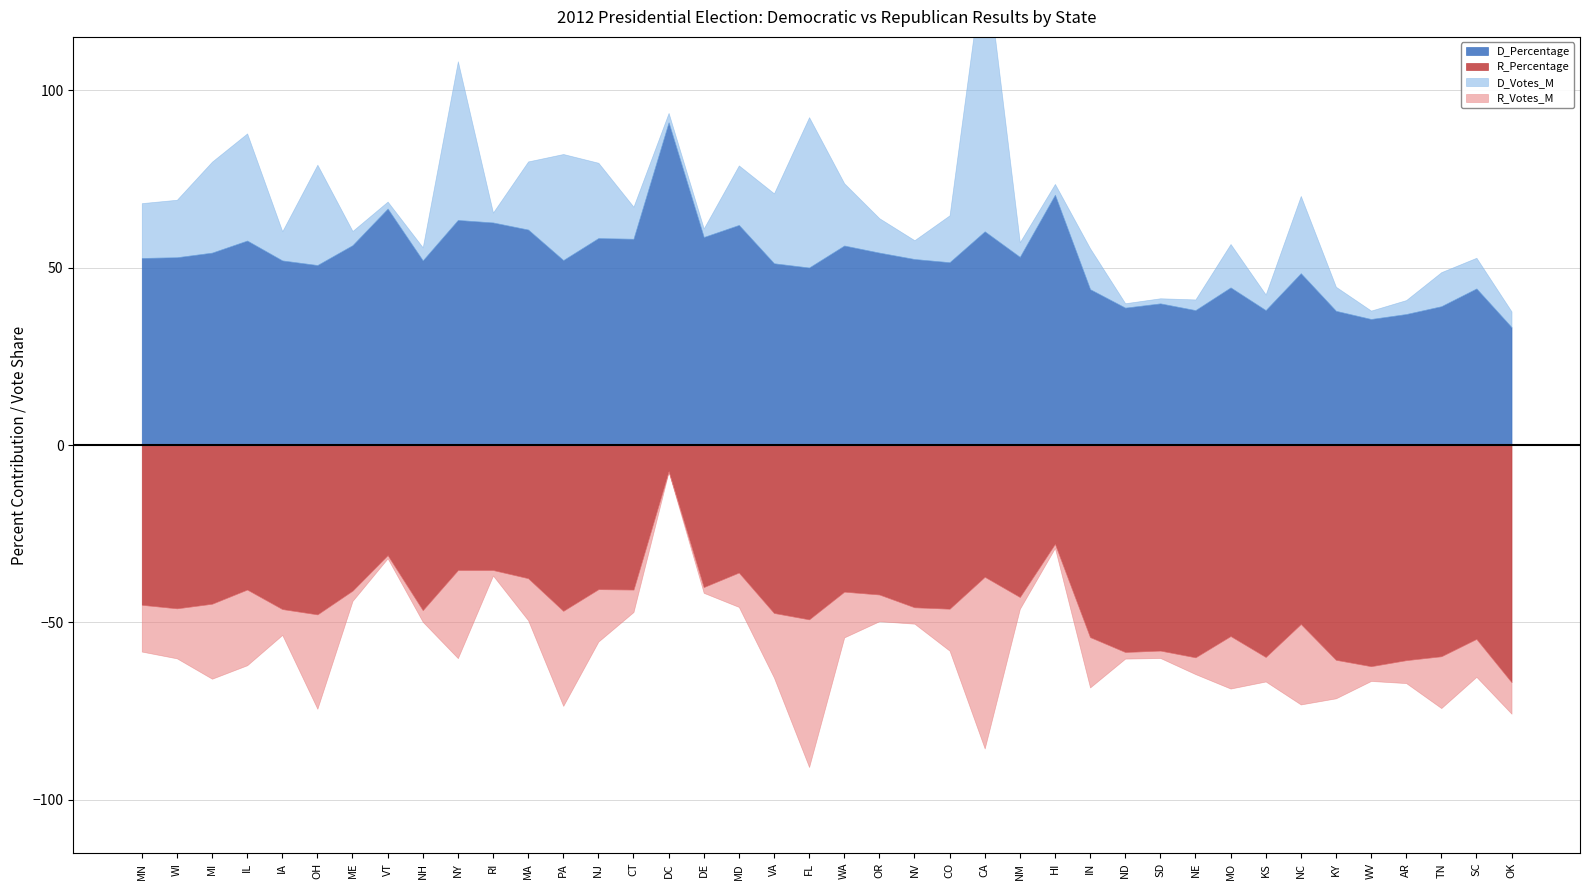

Where does the R_Percentage series first go above 46?

IA